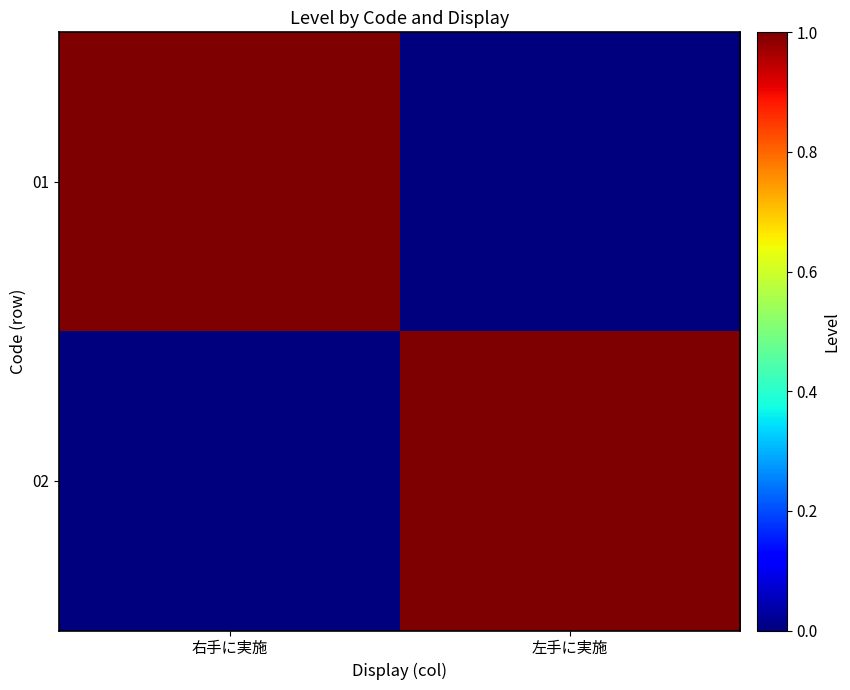

Between 右手に実施 and 左手に実施, which is larger?

右手に実施